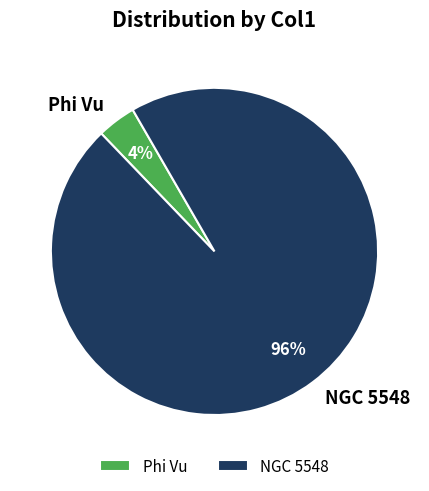

Which has a higher value, NGC 5548 or Phi Vu?

NGC 5548